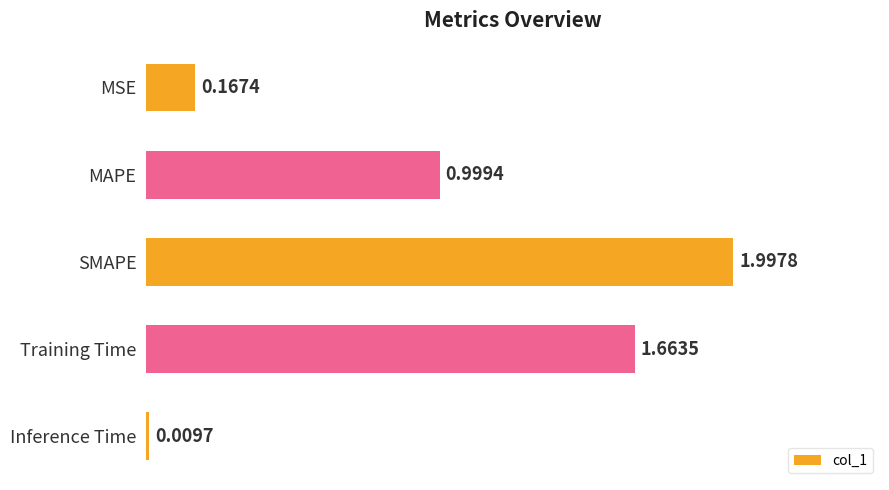

What is the difference between the maximum and minimum values?

2.0